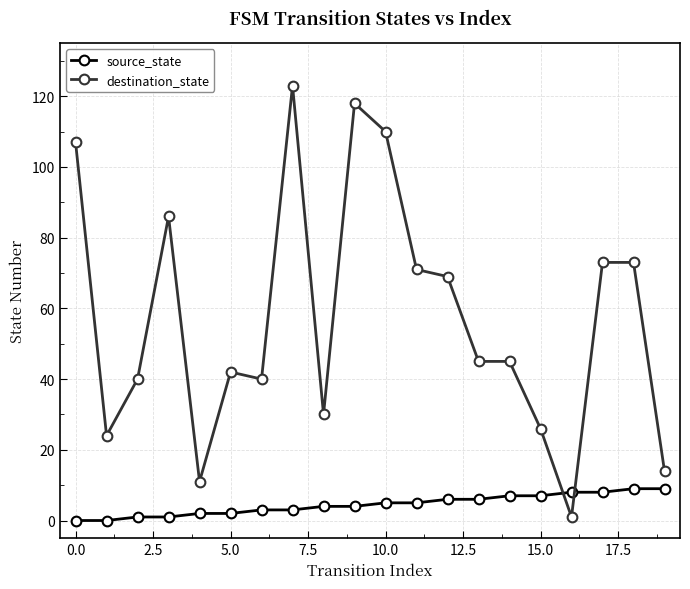

Which series has the largest range (max minus min)?

destination_state